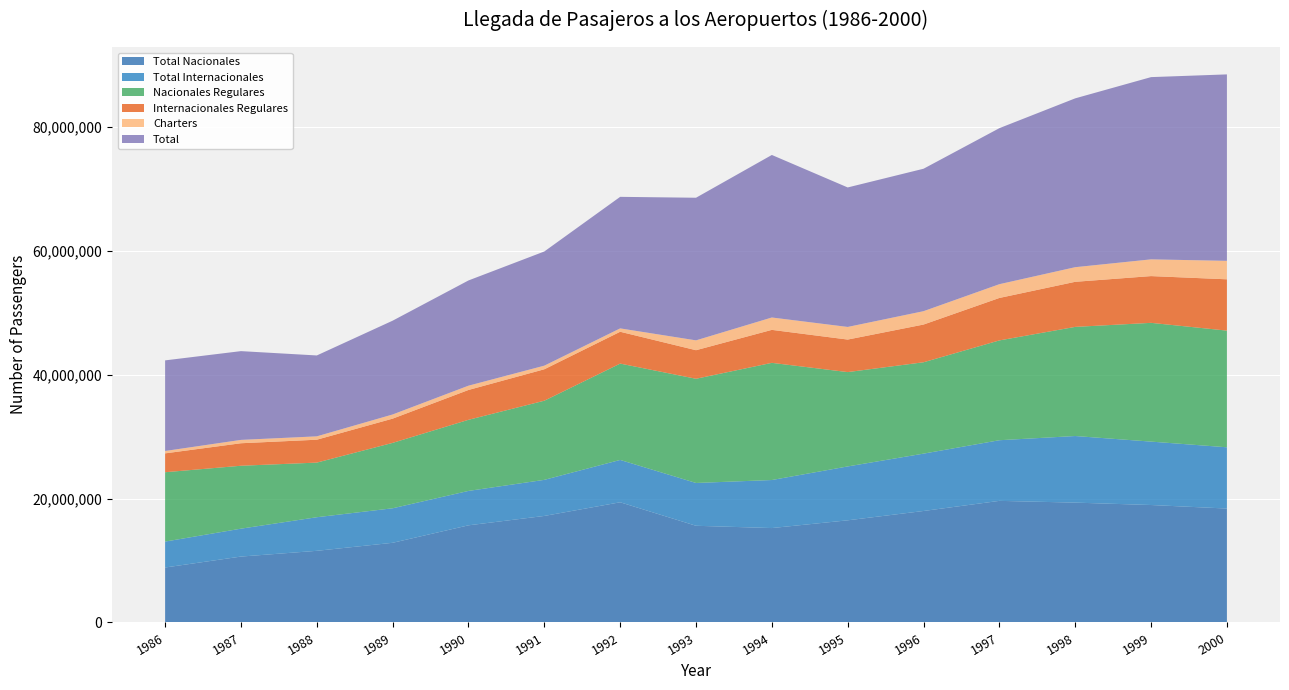

Reading left to right, list all the values displayed in this chart.

Total Nacionales: 8873771	10641473	11568943	12865506	15687079	17202544	19409073	15613287	15245819	16496072	18002012	19636532	19353554	18966760	18396008
Total Internacionales: 4188108	4505682	5425057	5573956	5555544	5827694	6836914	6912904	7756808	8700235	9262547	9793416	10754478	10239411	9893147
Nacionales Regulares: 11199748	10159790	8821574	10560562	11482858	12780776	15558229	16827526	18921806	15234856	14753255	16116561	17623117	19176631	18839543
Internacionales Regulares: 3044595	3634189	3695958	3914769	4819502	5075046	5140094	4610927	5325475	5252742	6091641	6856667	7279335	7550772	8286392
Charters: 386256	540909	544347	671824	691640	583640	544300	1591785	1998706	2038593	2157731	2223079	2362107	2702545	2982097
Total: 14630599	14334888	13061879	15147155	16994000	18439462	21242623	23030238	26245987	22526191	23002627	25196307	27264559	29429948	30108032